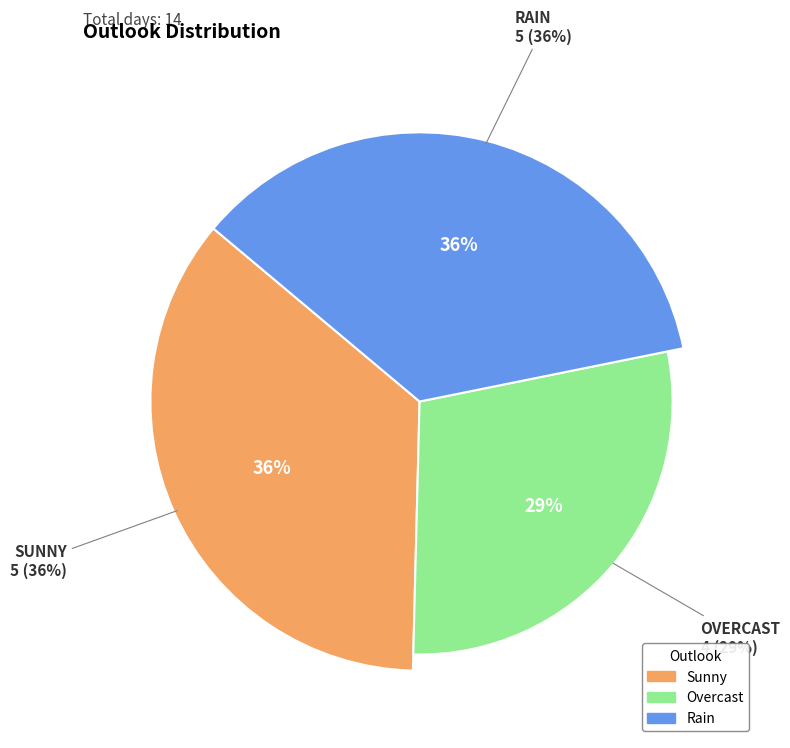

What percentage is the Overcast slice, to the nearest percent?

29%